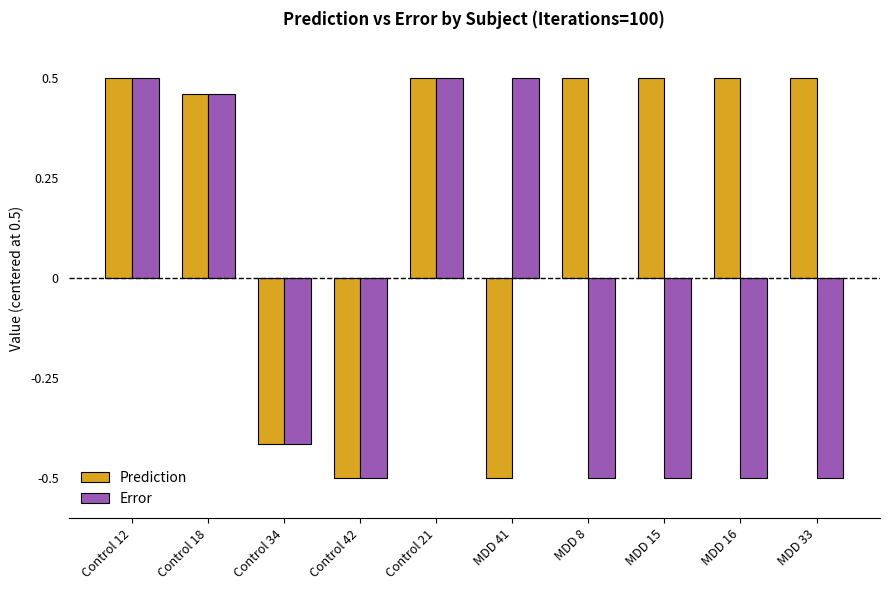

What is the sum of all Prediction values?

2.0